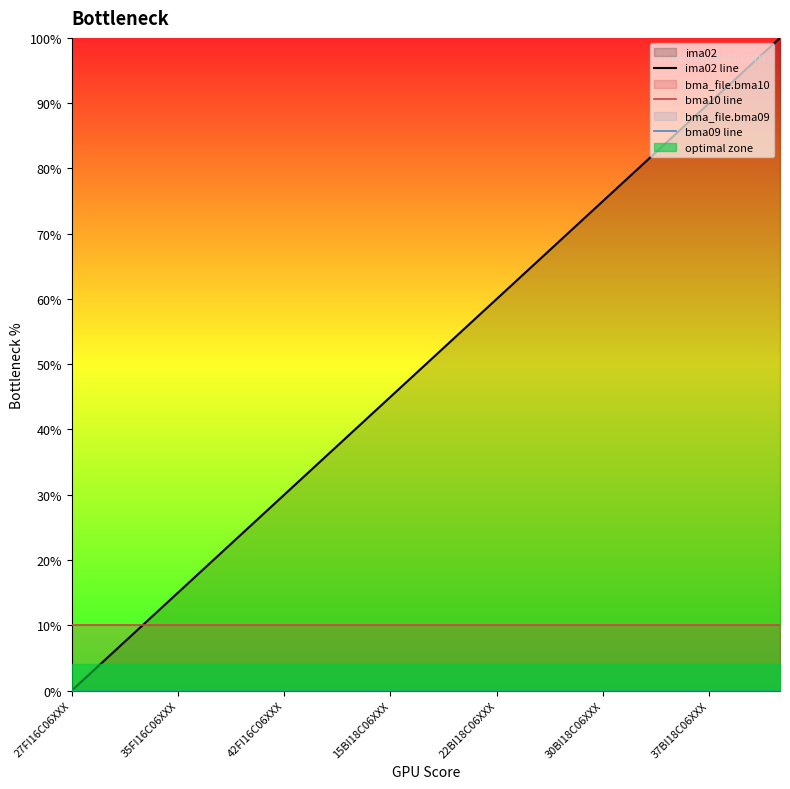

Does the chart have visible grid lines?

No